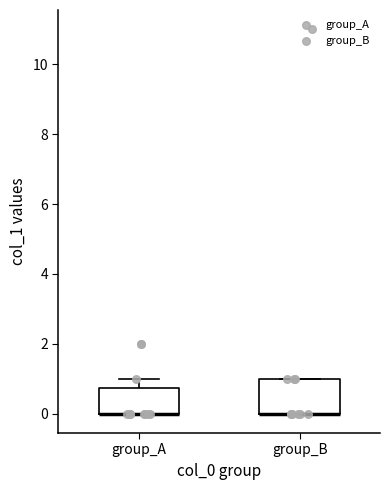

Reading left to right, read every box against the y-axis: the position of its median line, the range the box covers, and the ends of its whiskers. The values are not printed on the chart, so give them approximately, as read against the axis.

group_A: median 0.0 (drawn on the box's lower edge), box 0.0 to 0.8, whiskers 0.0 to 1.0
group_B: median 0.0 (drawn on the box's lower edge), box 0.0 to 1.0, whiskers 0.0 to 1.0